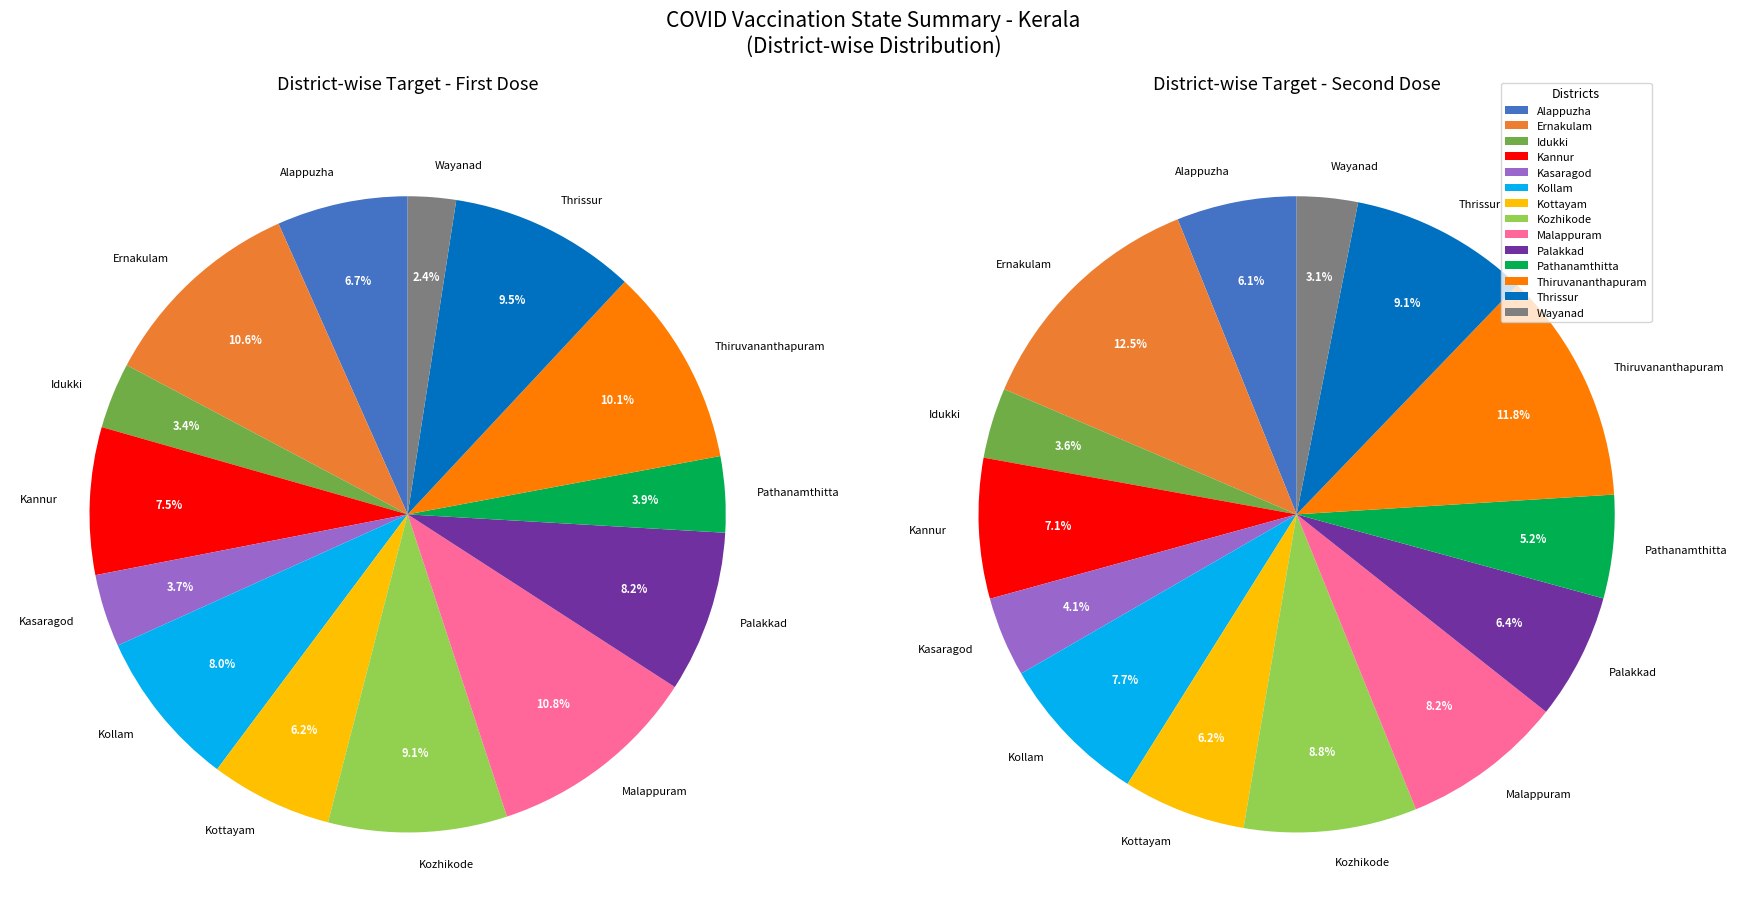

Which slice is the smallest?

Wayanad